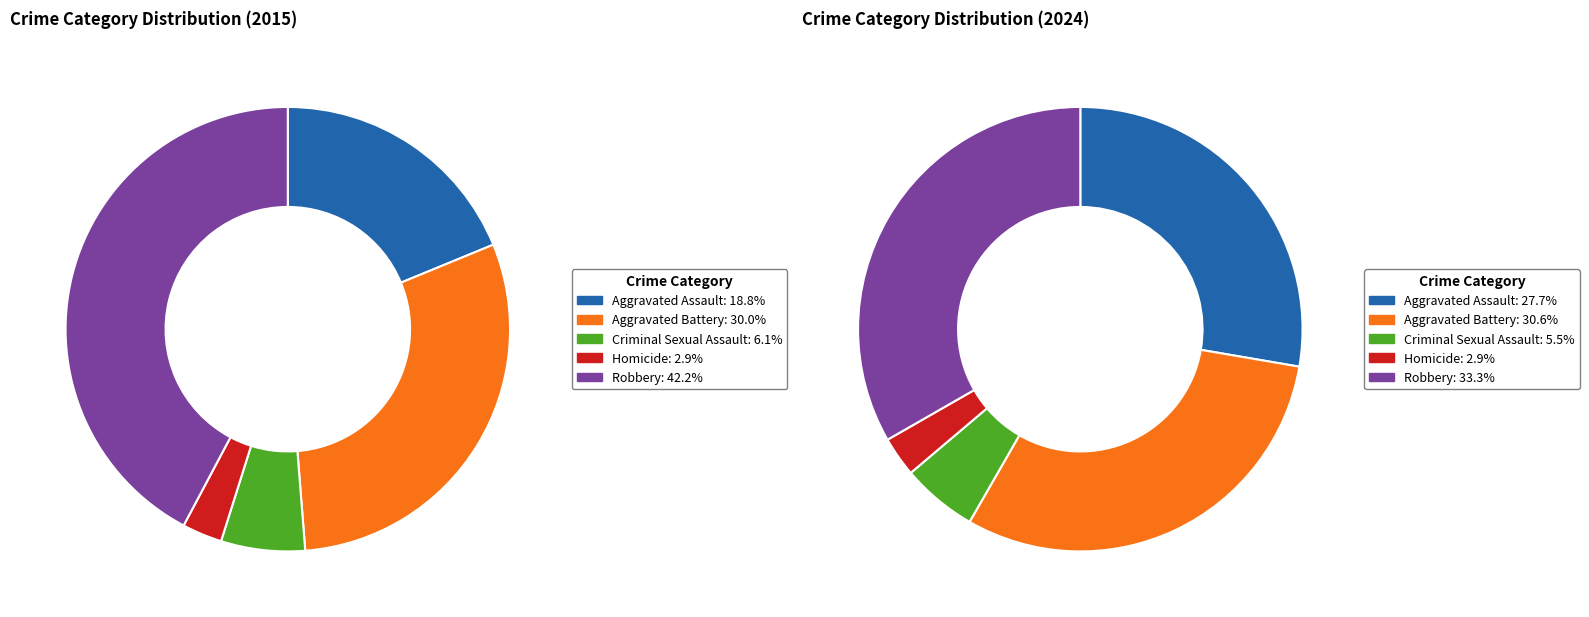

How many slices are in this pie chart?

10